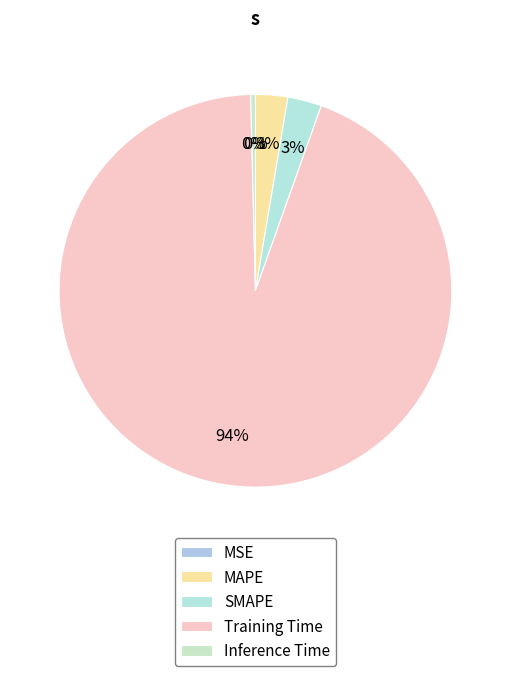

What is the smallest slice in the pie chart?

MSE